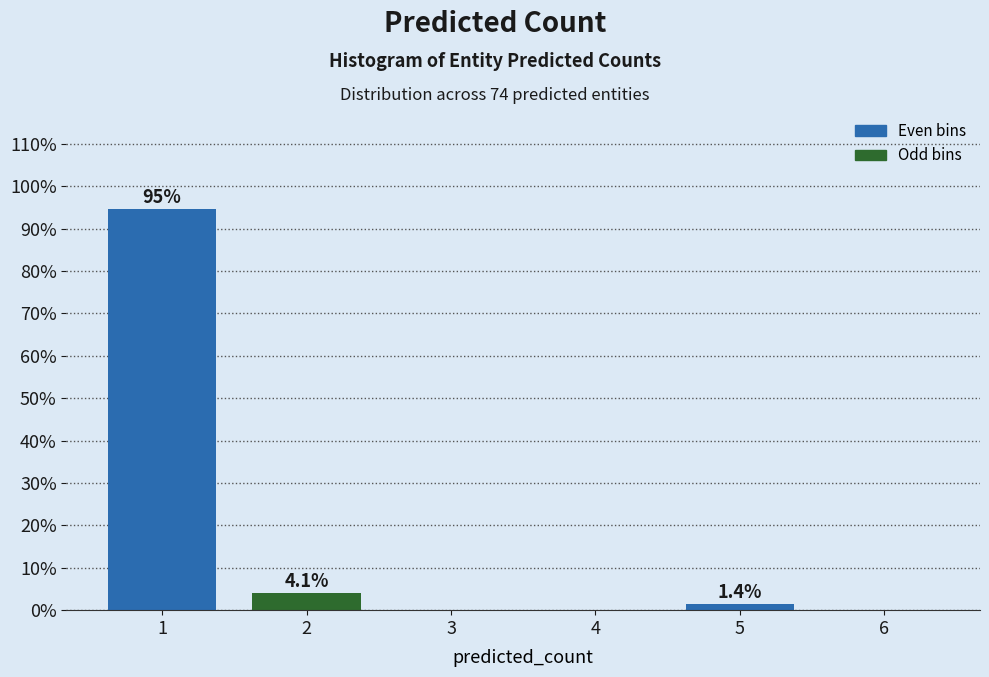

Over which range of the x-axis is the bar tallest?

0.5 to 1.5